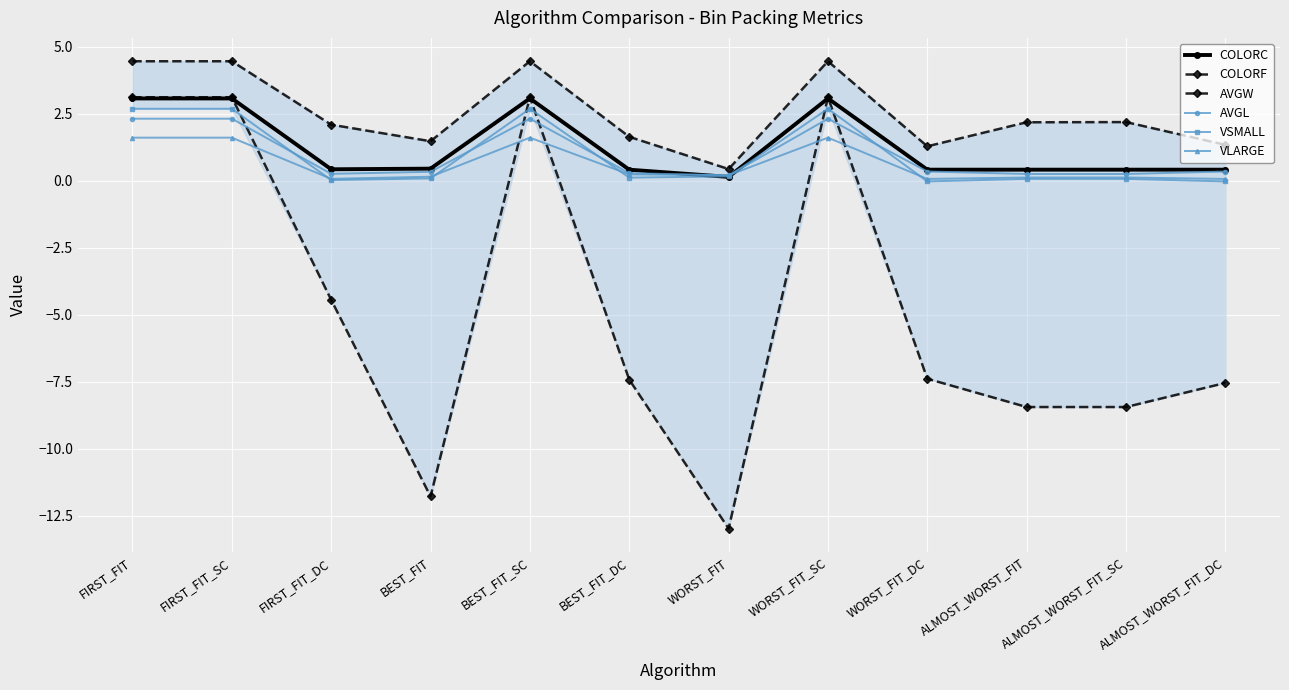

Which label corresponds to the smallest value in the chart?

WORST_FIT